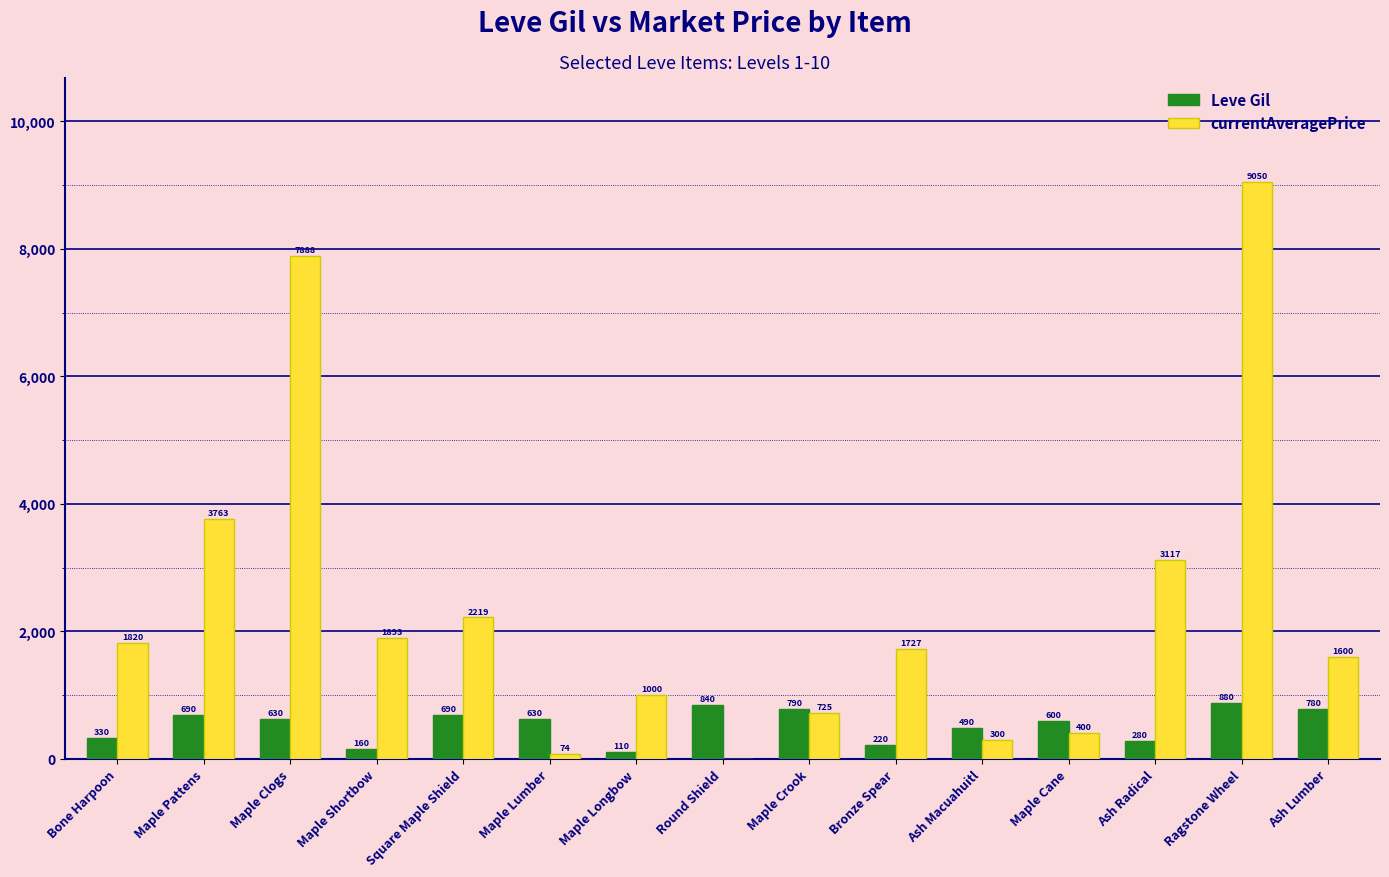

Count the number of categories in the chart.

15